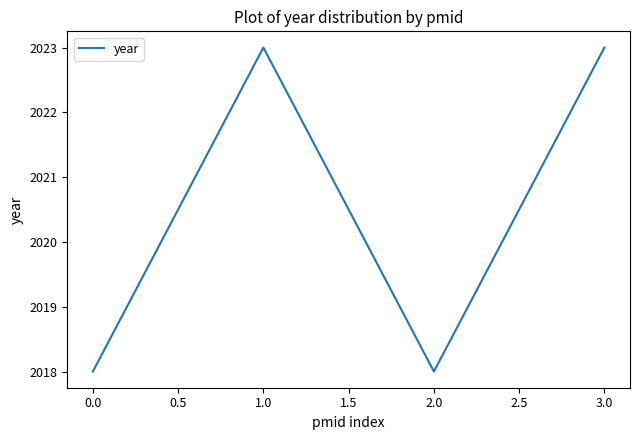

What is the difference between the second highest and second lowest values?

5